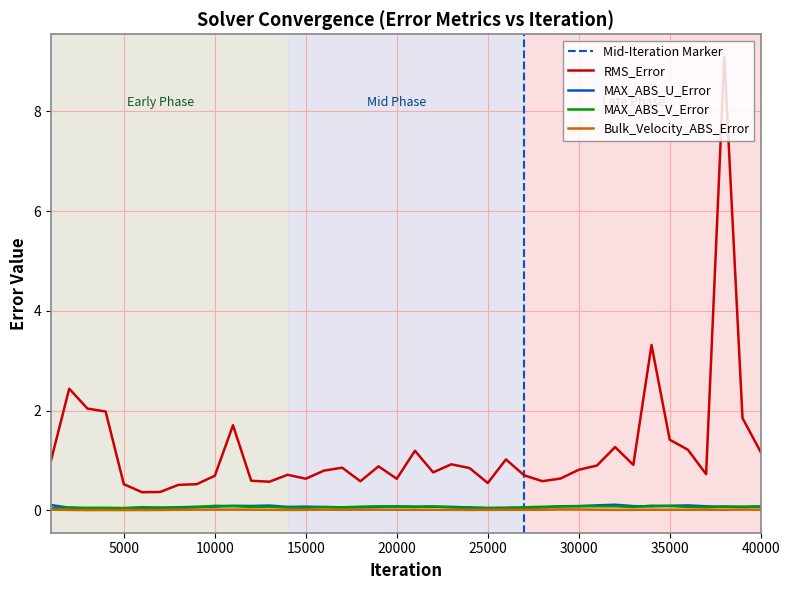

At how many categories does at least one series exceed 0?

40